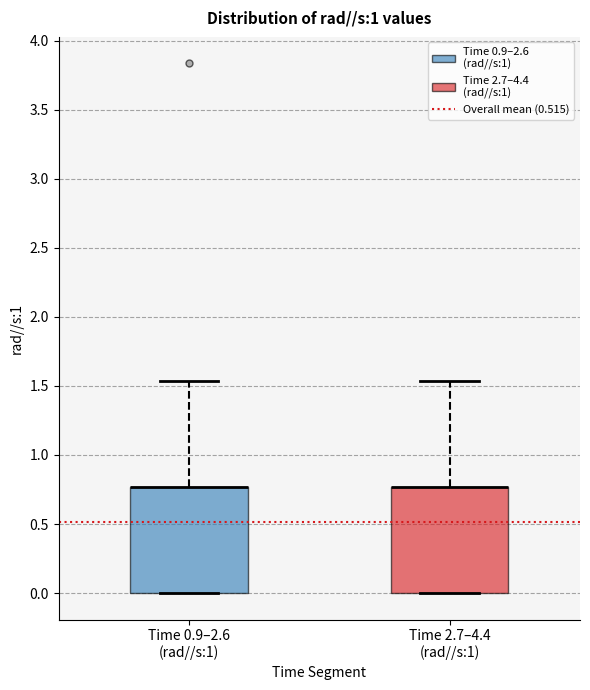

Where is the upper edge of the box for Time 0.9–2.6 (rad//s:1) on the y-axis? The values are not printed on the chart, so give them approximately, as read against the axis.

0.75